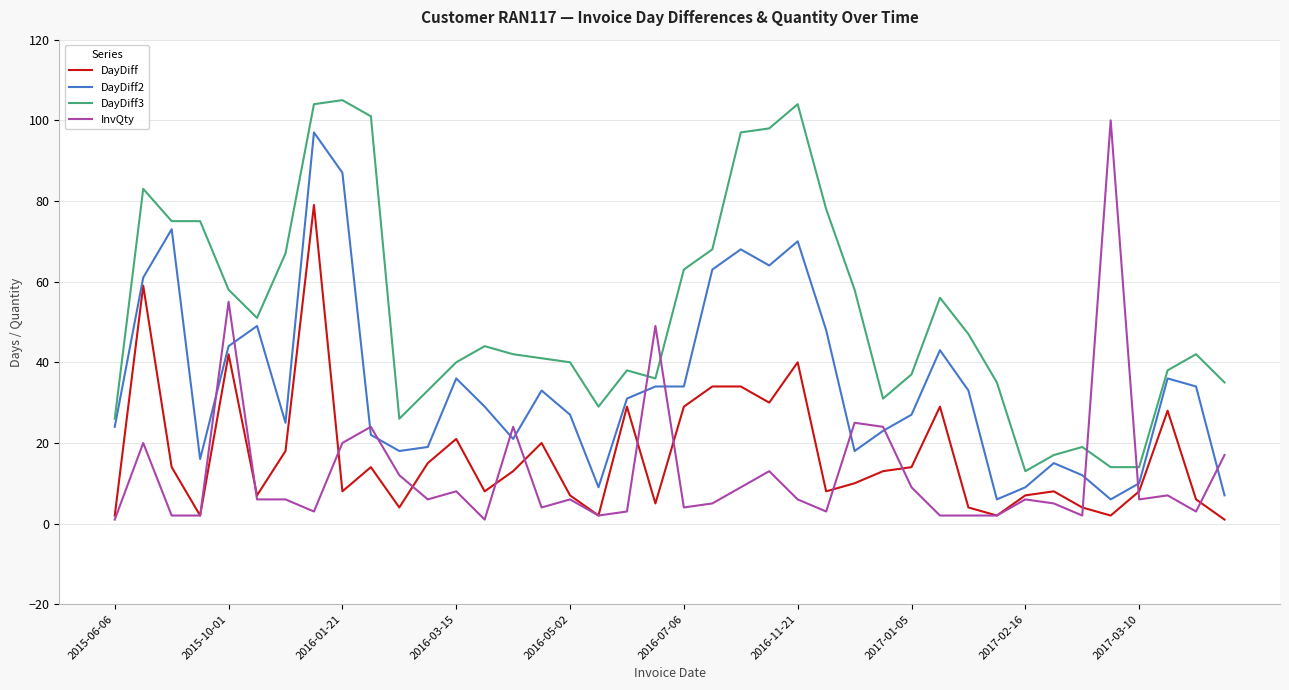

What is the maximum value for DayDiff?

79